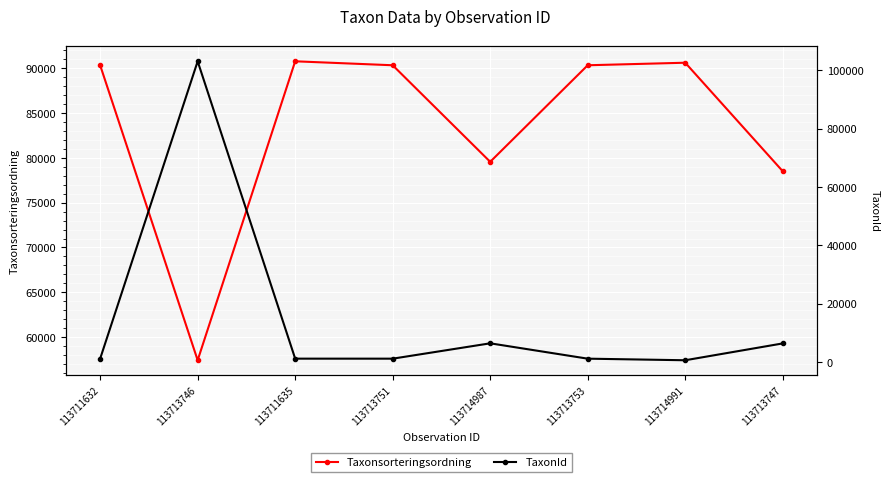

What is the difference between the TaxonId values at 113714991 and 113713747?

5767